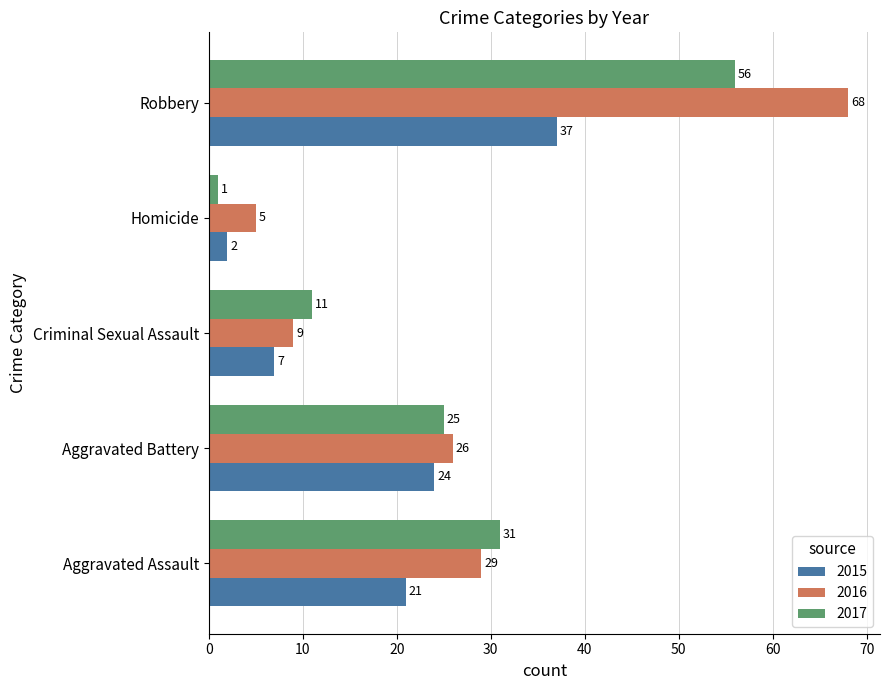

What is the highest value of the 2015 series?

37